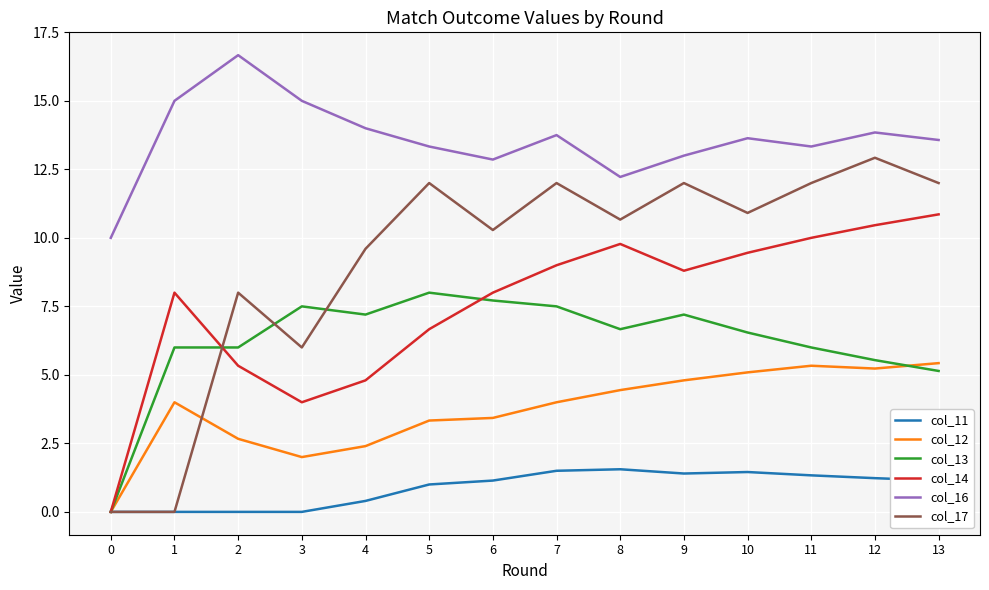

What is the difference between the col_12 values at 3 and 0?

2.0